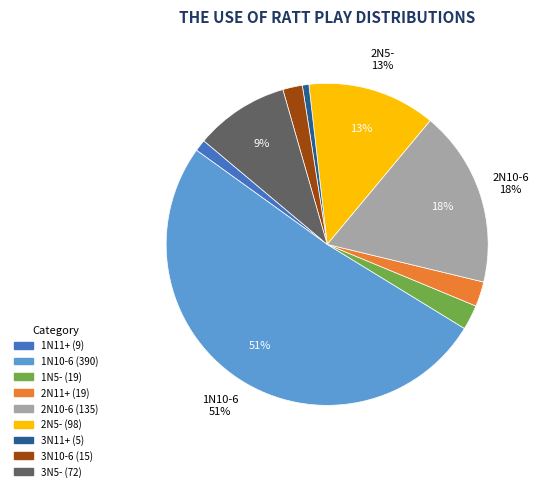

To the nearest percent, what is the average slice percentage?

11%